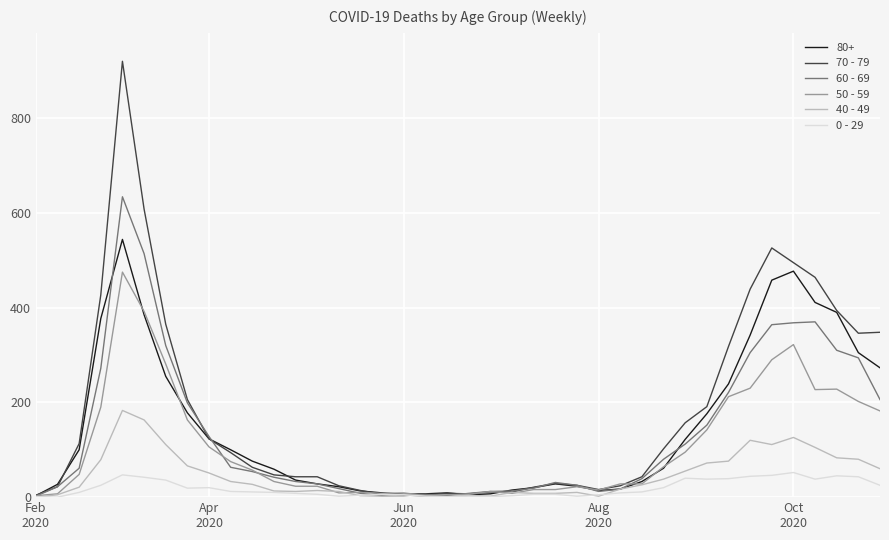

Rank the series by their maximum value, from lowest to highest.

0 - 29, 40 - 49, 50 - 59, 80+, 60 - 69, 70 - 79